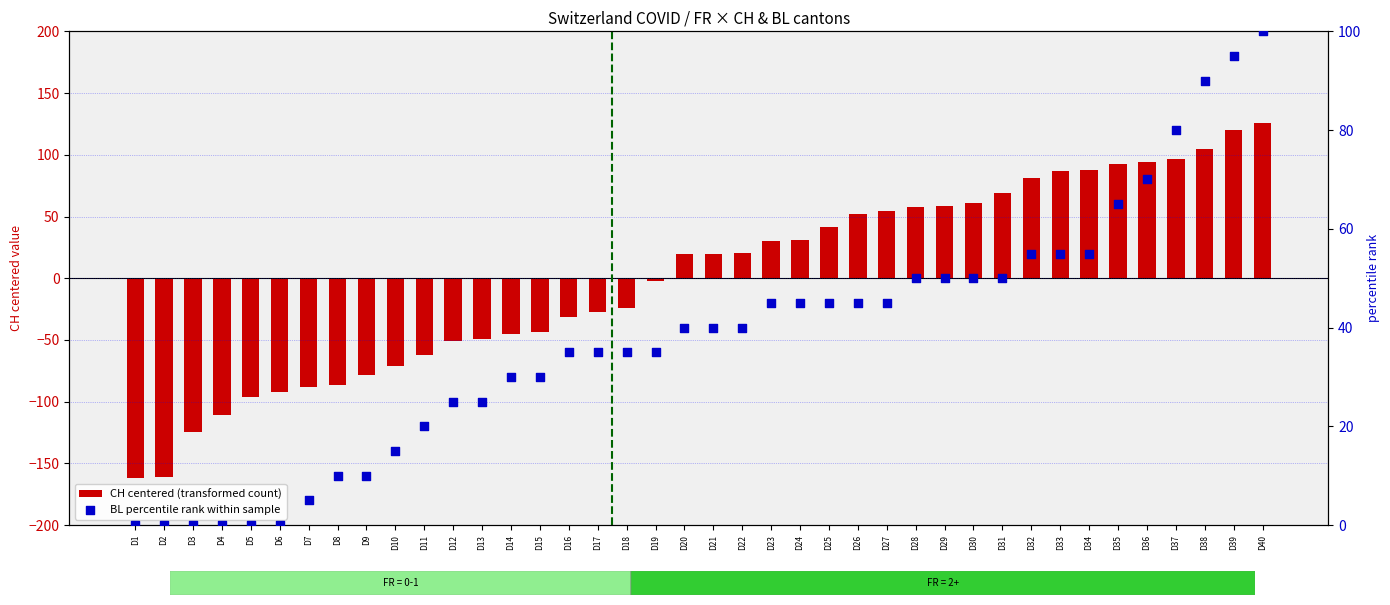

Which series contains the lowest Y value?

CH centered (transformed count)